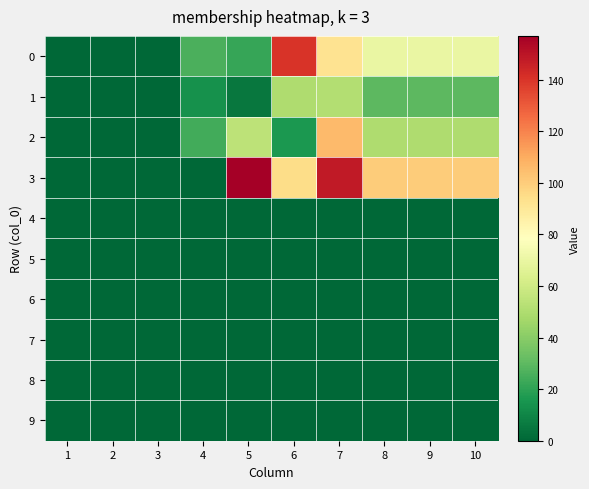

Reading left to right, transcribe all the data shown in this chart.

0: 1=0	2=0	3=0	4=26	5=22	6=140	7=92	8=70	9=70	10=70
1: 1=0	2=0	3=0	4=14	5=5	6=50	7=51	8=30	9=30	10=30
2: 1=0	2=0	3=0	4=24	5=54	6=16	7=106	8=50	9=50	10=50
3: 1=0	2=0	3=0	4=0	5=157	6=95	7=148	8=100	9=100	10=100
4: 1=0	2=0	3=0	4=0	5=0	6=0	7=0	8=0	9=0	10=0
5: 1=0	2=0	3=0	4=0	5=0	6=0	7=0	8=0	9=0	10=0
6: 1=0	2=0	3=0	4=0	5=0	6=0	7=0	8=0	9=0	10=0
7: 1=0	2=0	3=0	4=0	5=0	6=0	7=0	8=0	9=0	10=0
8: 1=0	2=0	3=0	4=0	5=0	6=0	7=0	8=0	9=0	10=0
9: 1=0	2=0	3=0	4=0	5=0	6=0	7=0	8=0	9=0	10=0